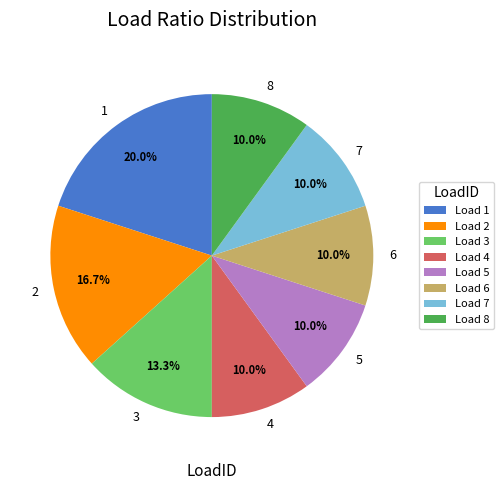

What percentage is NOT represented by 5?

90.0%